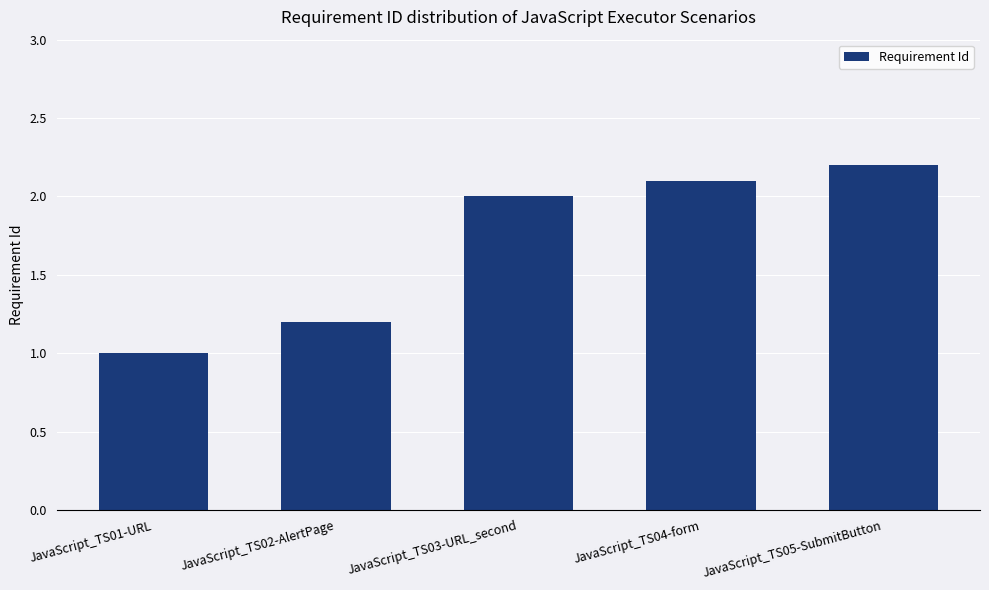

List the labels in order of value, largest first.

JavaScript_TS05-SubmitButton, JavaScript_TS04-form, JavaScript_TS03-URL_second, JavaScript_TS02-AlertPage, JavaScript_TS01-URL